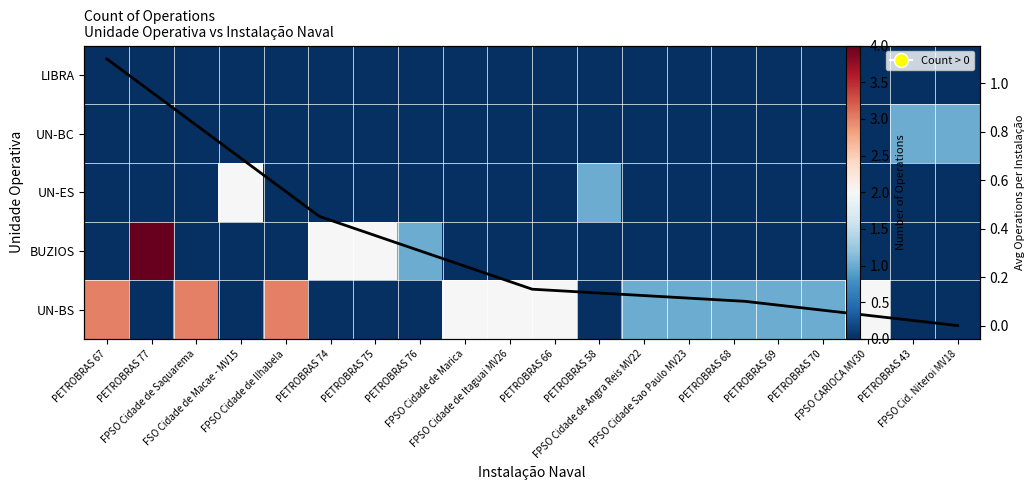

At how many categories does at least one series exceed 2?

4